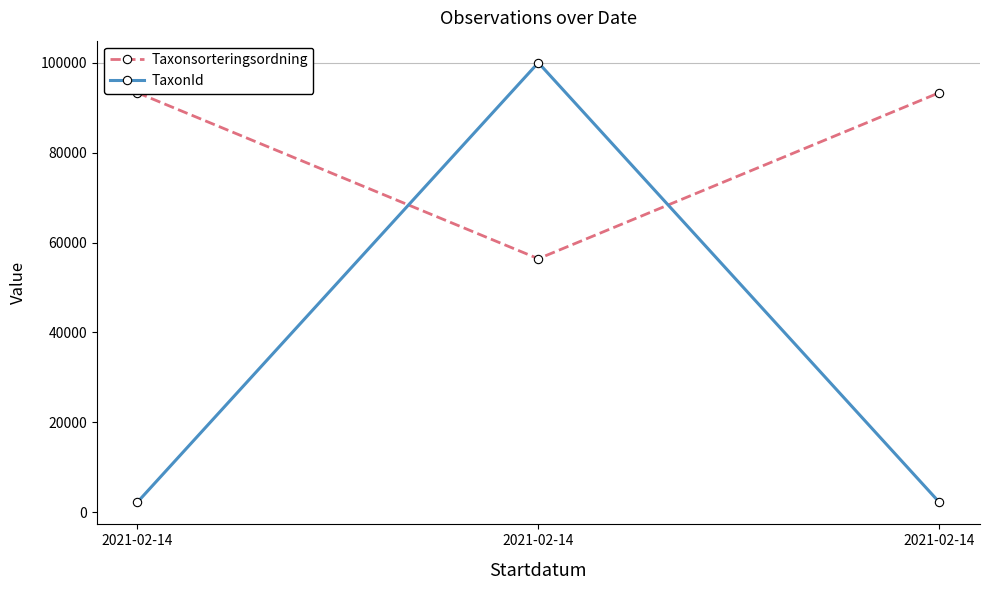

Which label corresponds to the smallest value in the chart?

2021-02-14